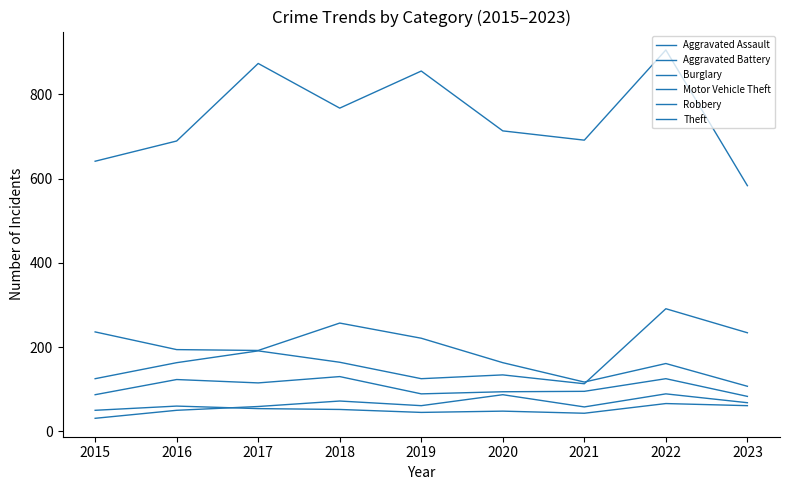

Where is the first local minimum for Robbery?

2017